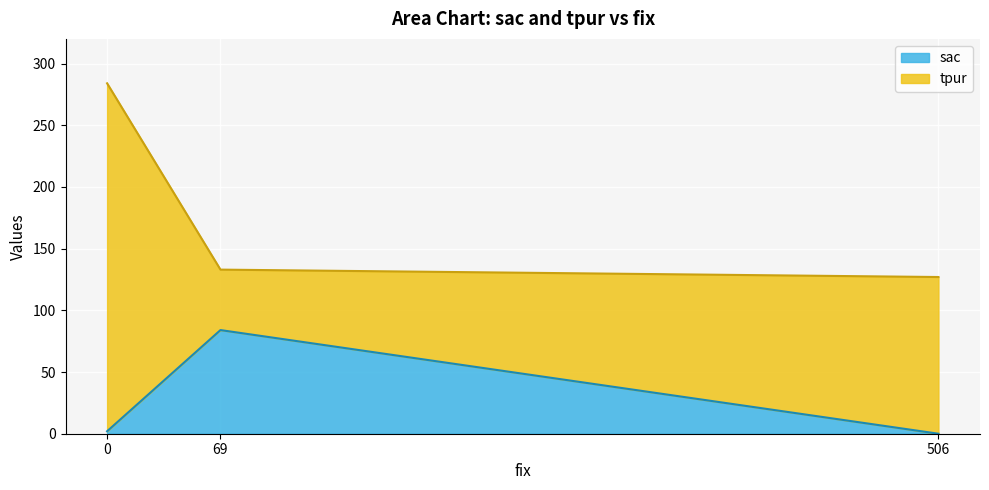

Is it true that the value at 0 is 33?

False